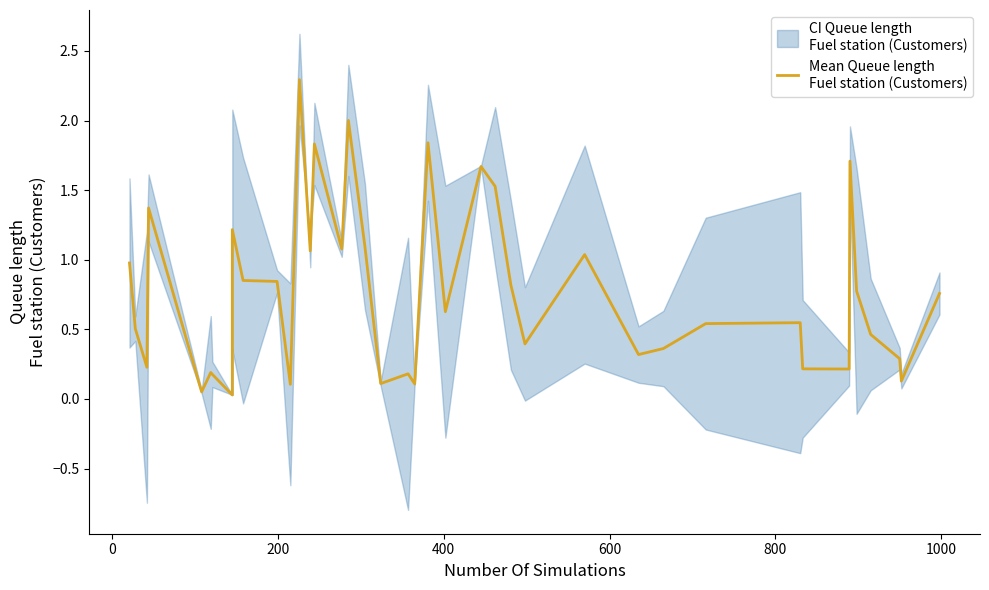

How many lines are shown in the chart?

1